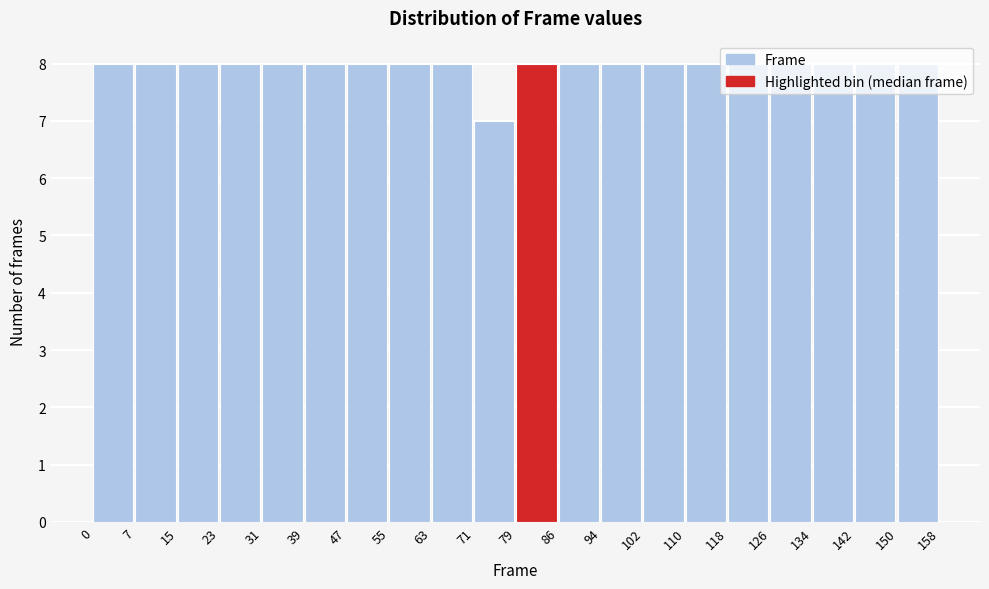

Reading left to right, transcribe this chart: for each bar, give the range it covers on the x-axis and its height. The values are not printed on the chart, so give them approximately, as read against the axis.

0 to 7: 8
7 to 15: 8
15 to 23: 8
23 to 31: 8
31 to 39: 8
39 to 47: 8
47 to 55: 8
55 to 63: 8
63 to 71: 8
71 to 79: 7
79 to 86: 8
86 to 94: 8
94 to 102: 8
102 to 110: 8
110 to 118: 8
118 to 126: 8
126 to 134: 8
134 to 142: 8
142 to 150: 8
150 to 158: 8